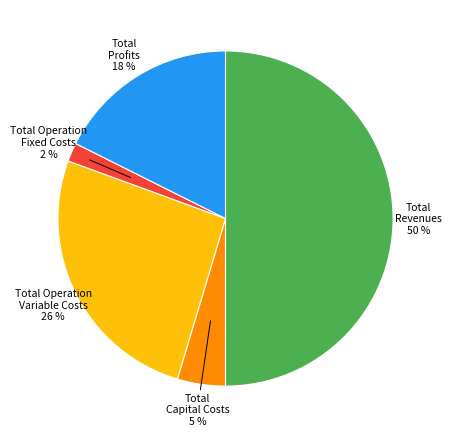

To the nearest percent, what portion does Total Revenues represent?

50%